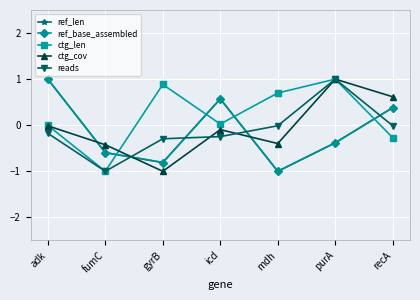

Is it true that ctg_len equals -0.4 at recA?

False